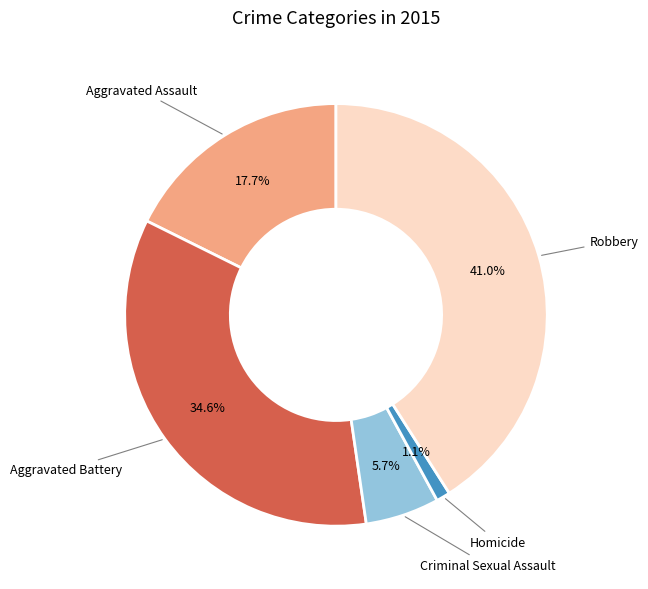

Between Homicide and Criminal Sexual Assault, which is larger?

Criminal Sexual Assault